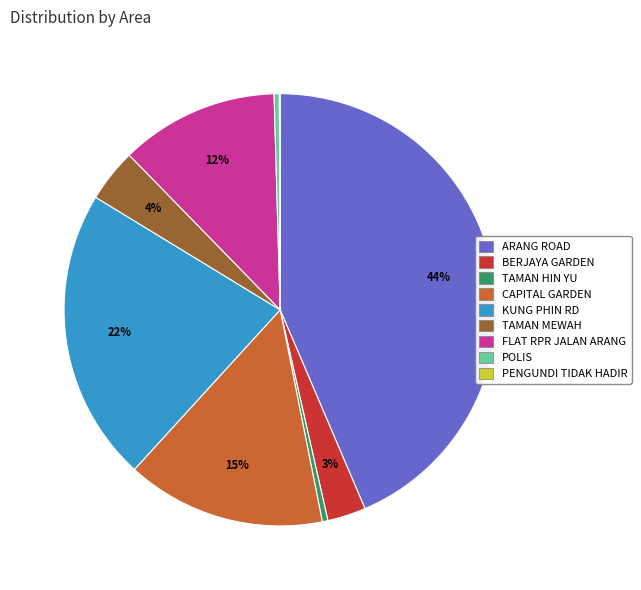

Does any single category account for the majority?

No